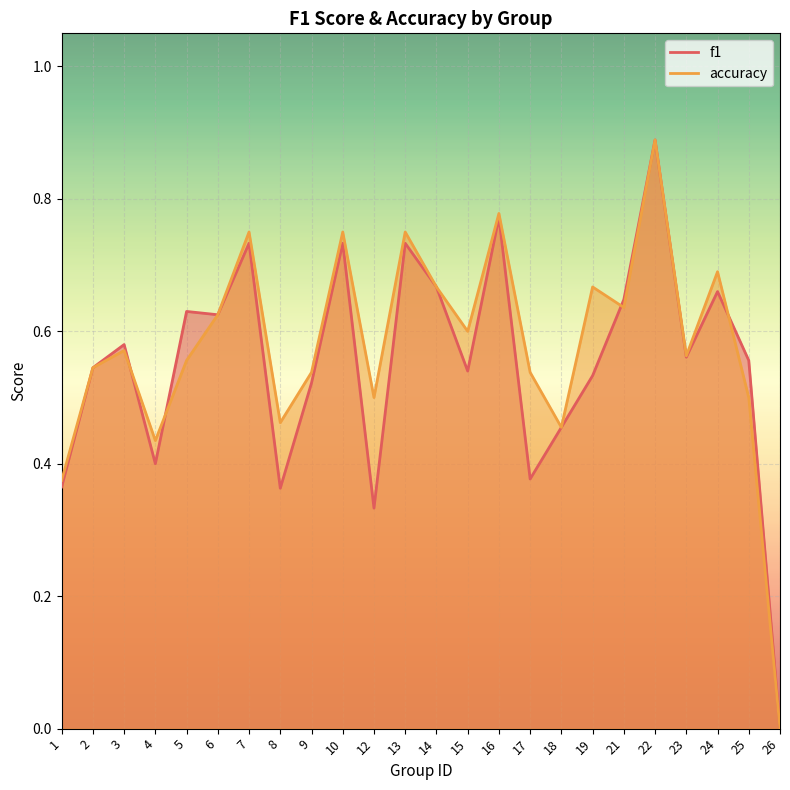

At which category is the sum across all series the highest?

22